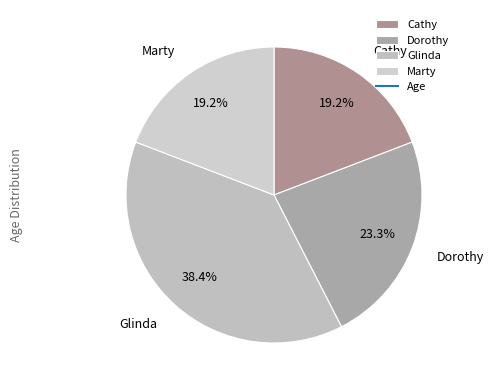

Count the number of slices in the pie.

4